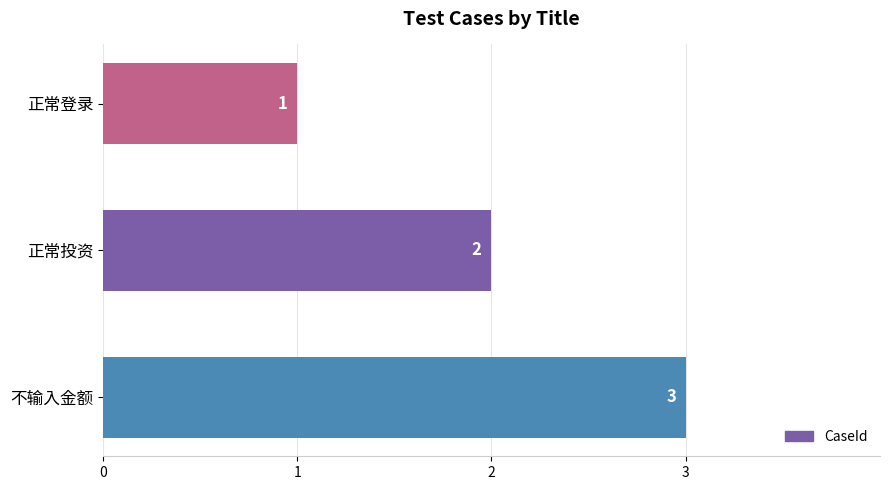

What is the label of the 1st bar from the bottom?

不输入金额